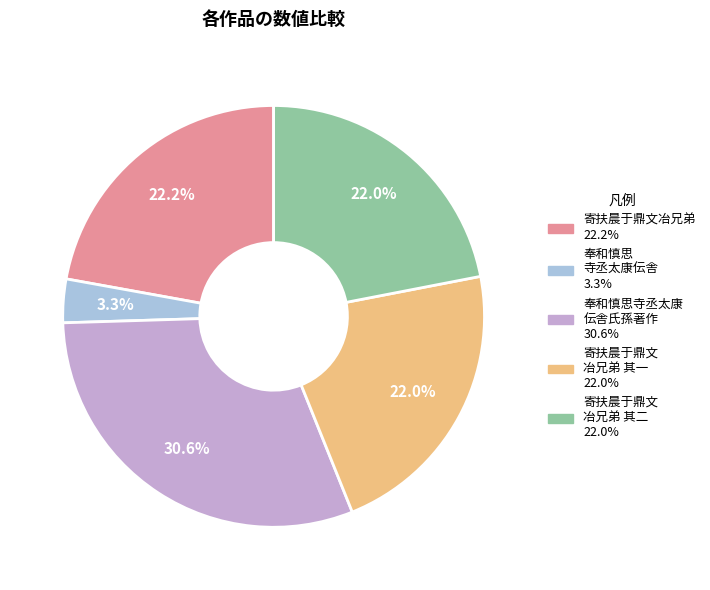

Is there a majority slice in this chart?

No